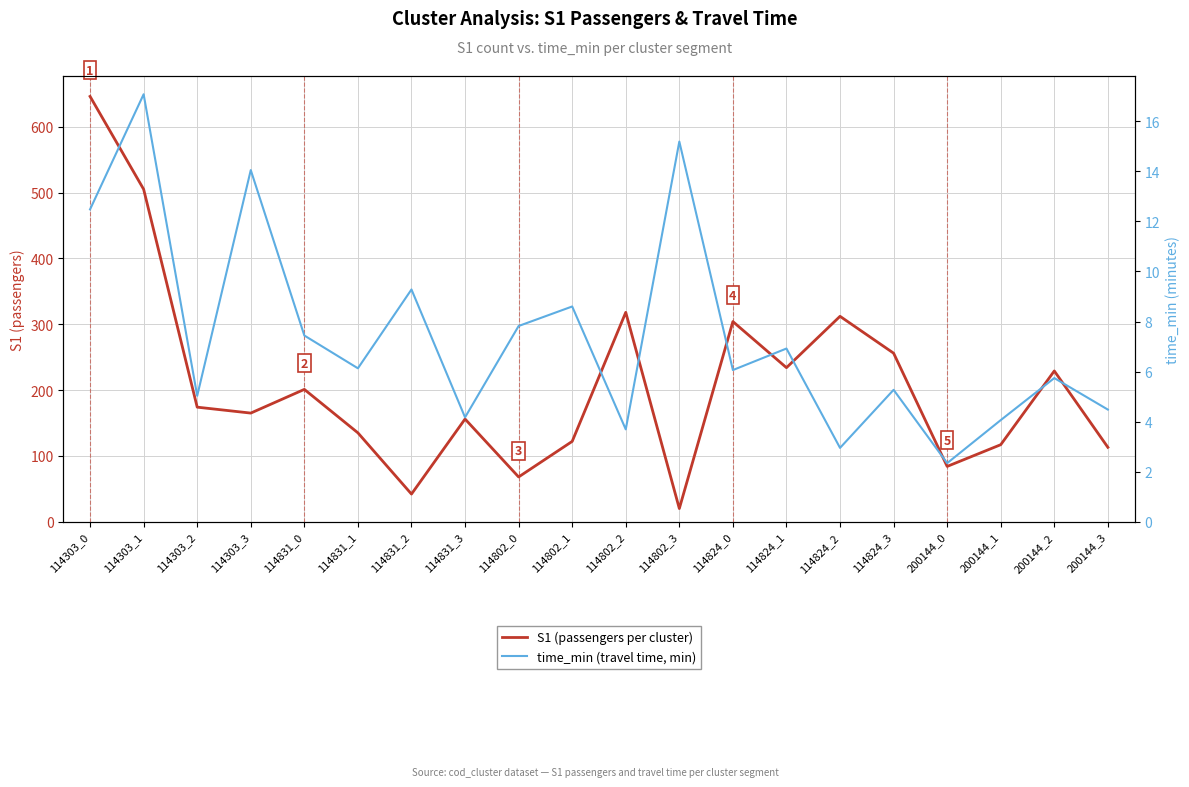

What is the difference between the second highest and second lowest values in the time_min (travel time, min) series?

12.2